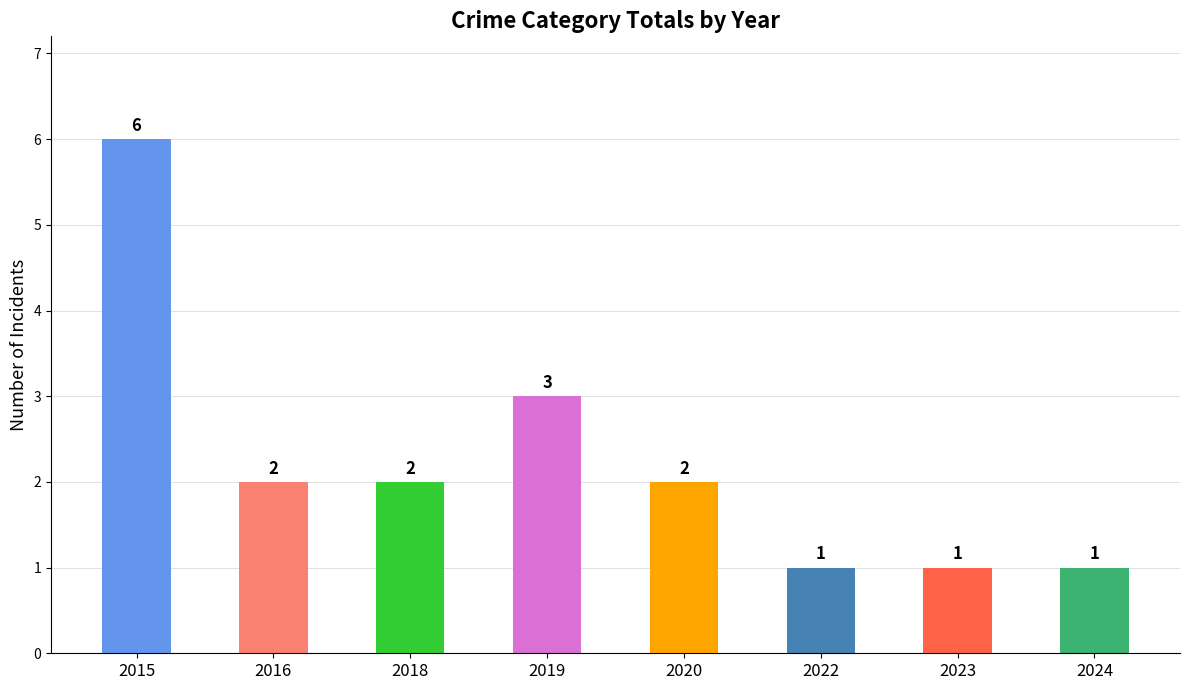

What is the difference between the maximum and minimum values?

5